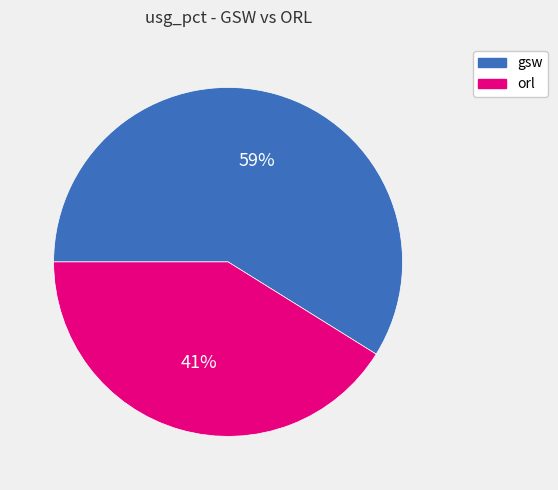

How many slices are in this pie chart?

2